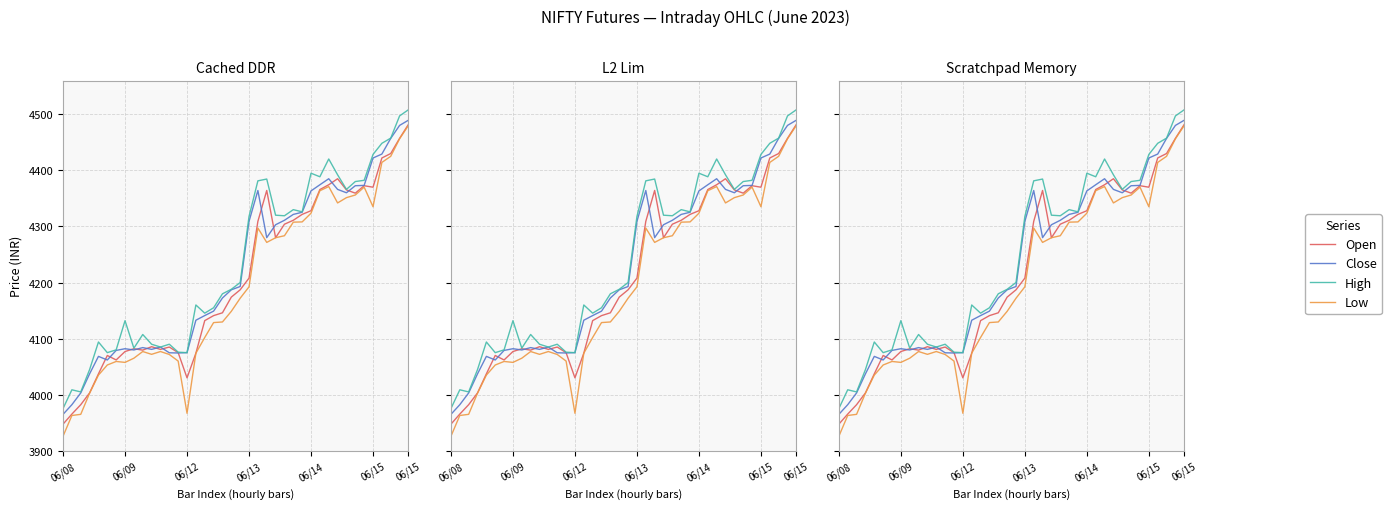

True or false: Low and Close intersect in this chart.

False